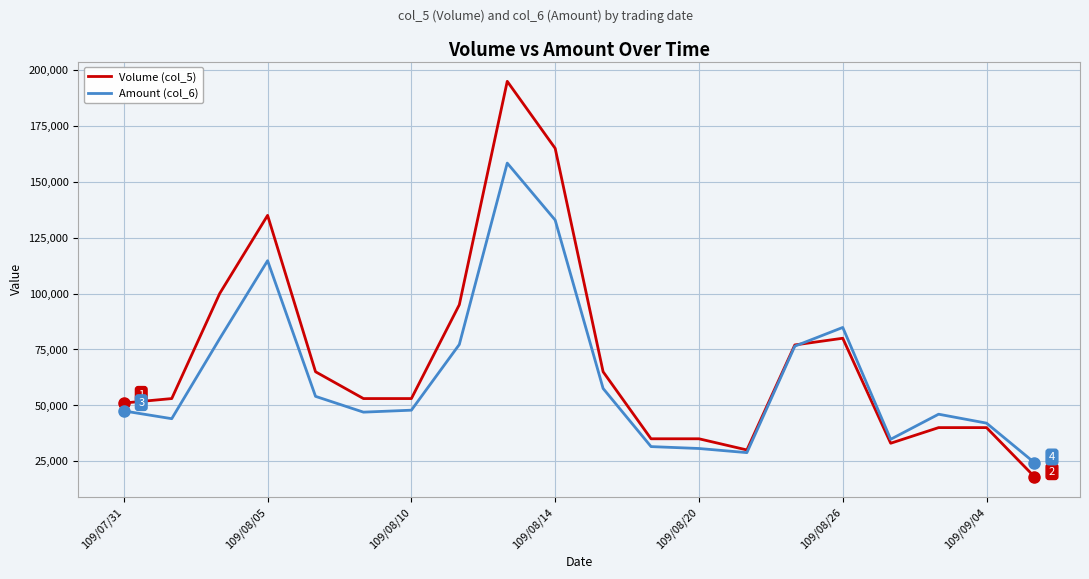

List the series in order of their overall mean, highest first.

Volume (col_5), Amount (col_6)